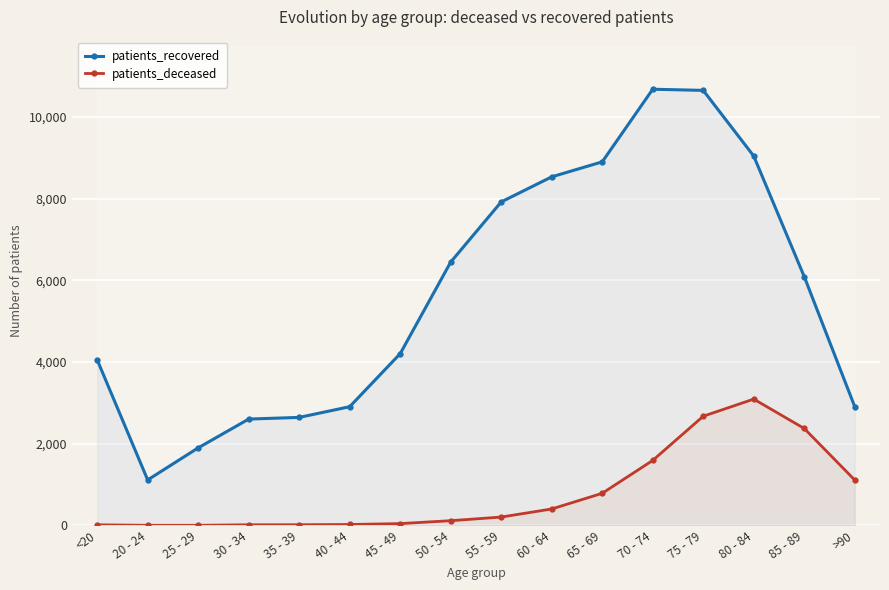

True or false: patients_recovered and patients_deceased cross at least once.

False